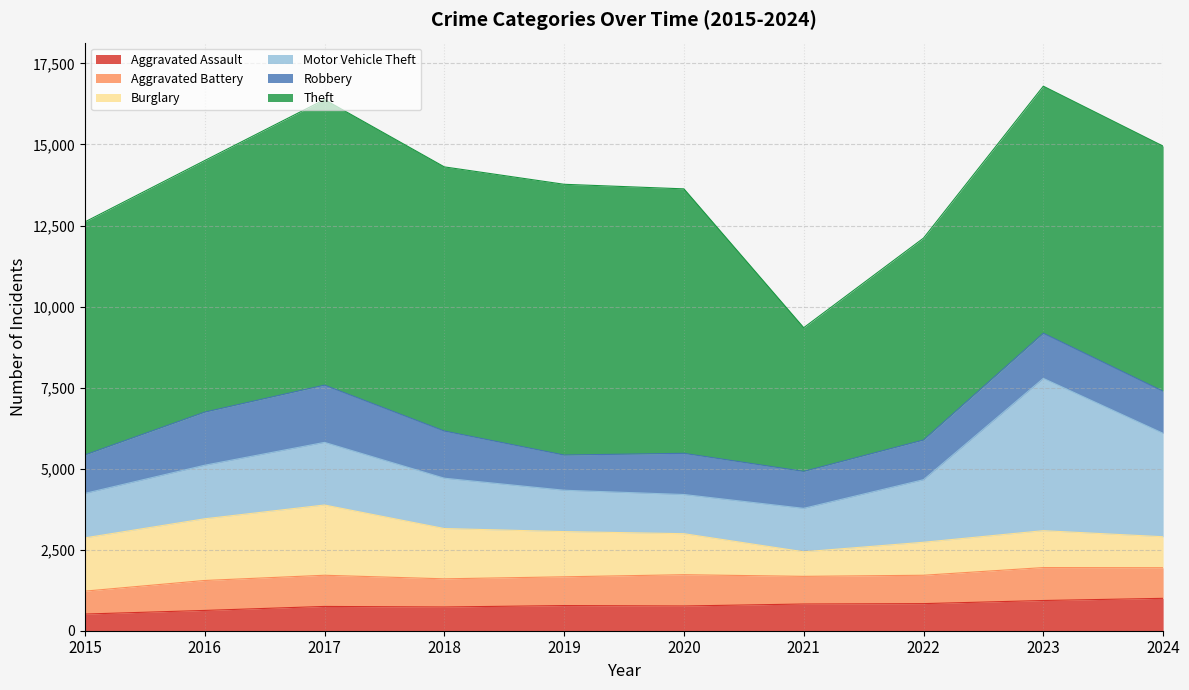

Between 2022 and 2024, which series saw the biggest shift?

Theft